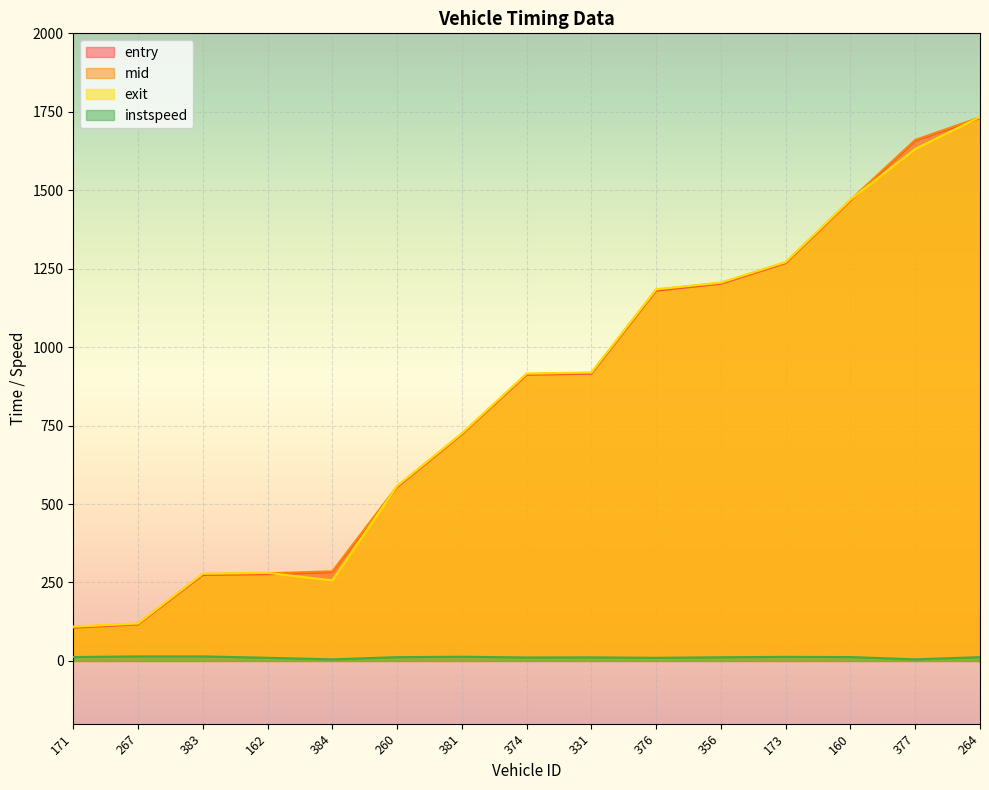

The value of instspeed at 383 is 14.5. True or false?

True